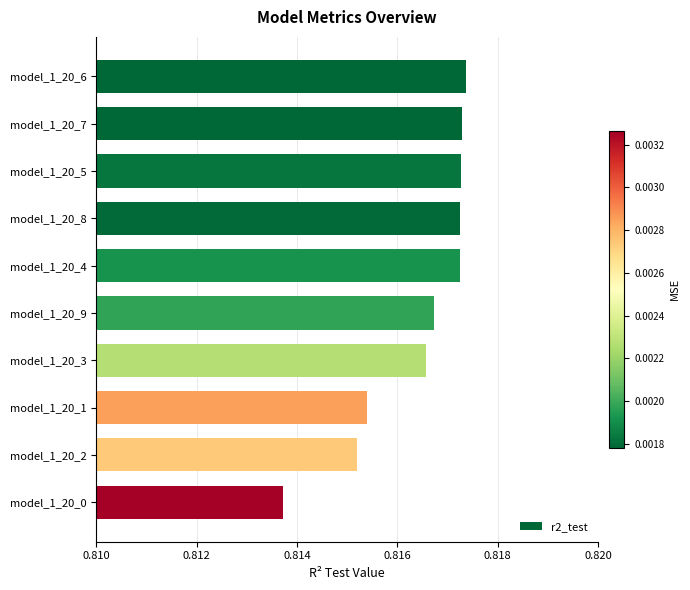

What is the sum of the values at model_1_20_6 and model_1_20_4?

1.6